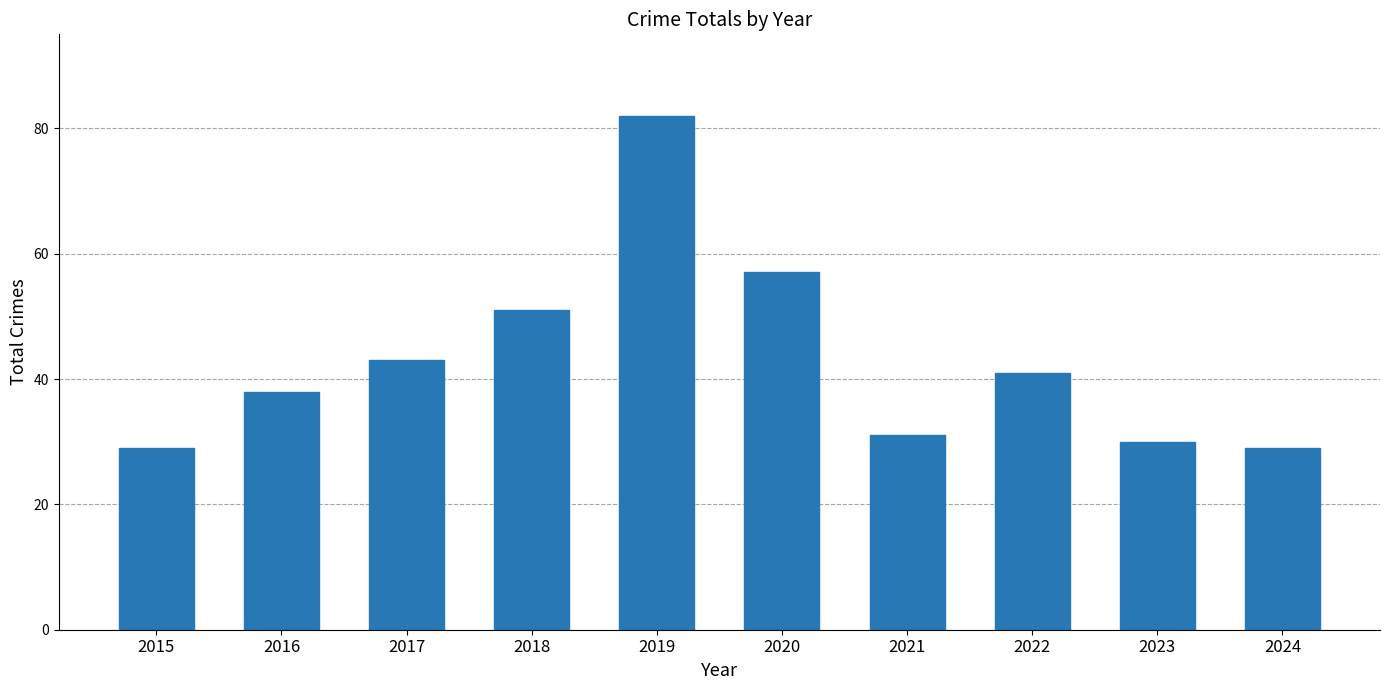

True or false: the data shows 30 at 2023.

True